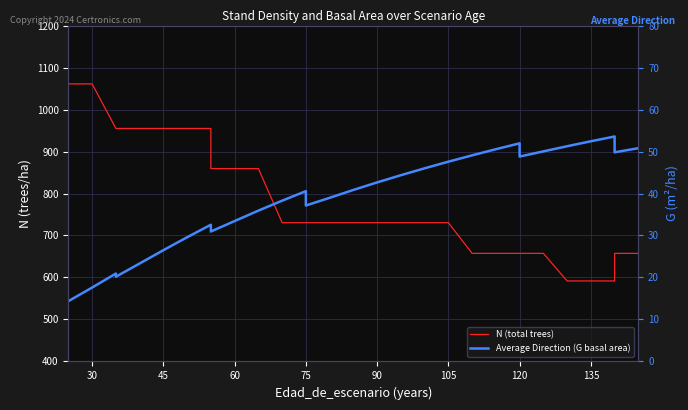

True or false: N (total trees) and Average Direction (G basal area) intersect in this chart.

False